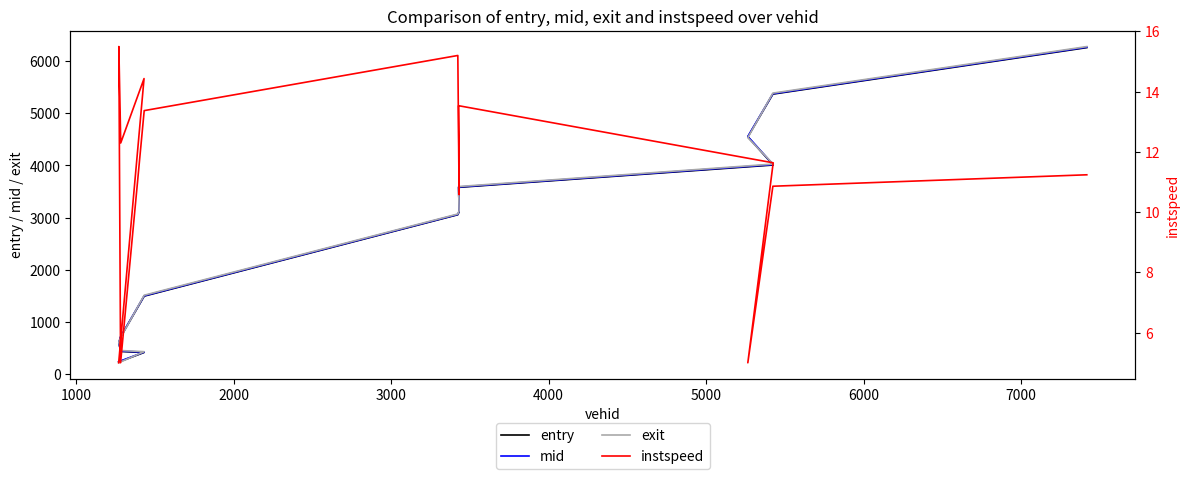

True or false: exit and instspeed intersect in this chart.

False